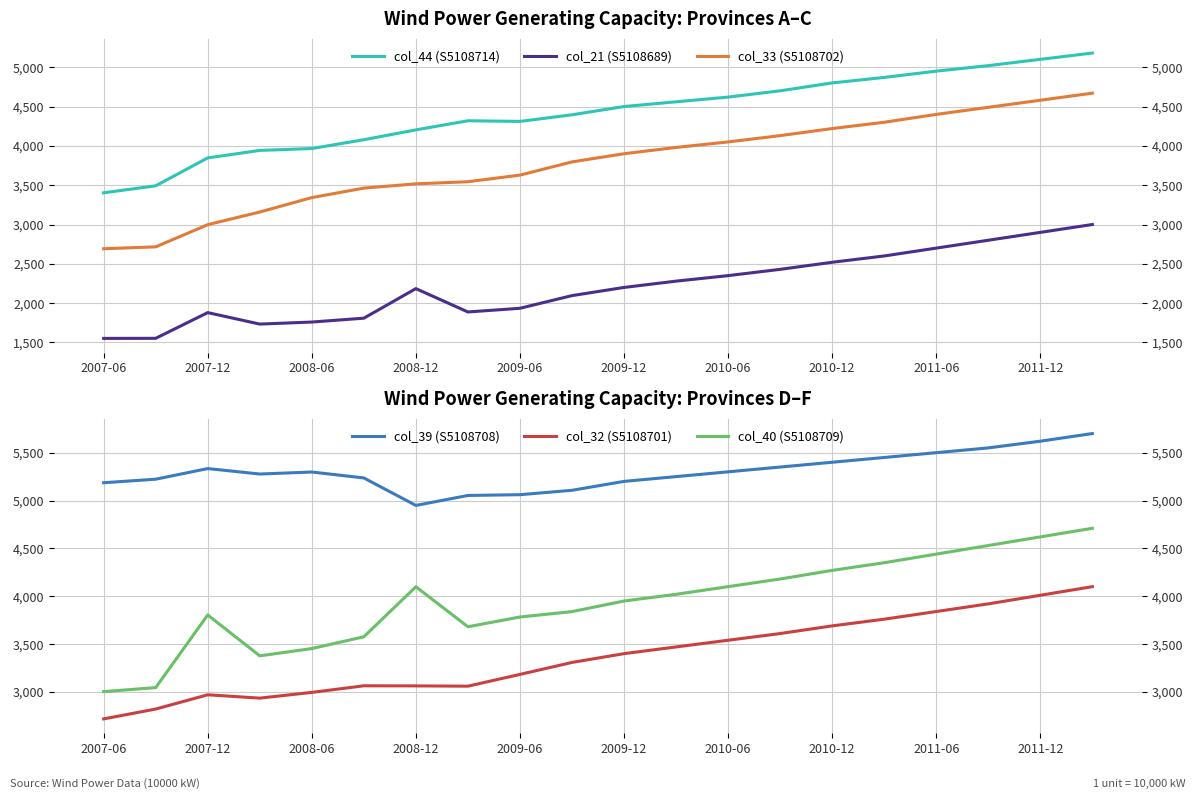

At how many categories does at least one series exceed 4537?

20